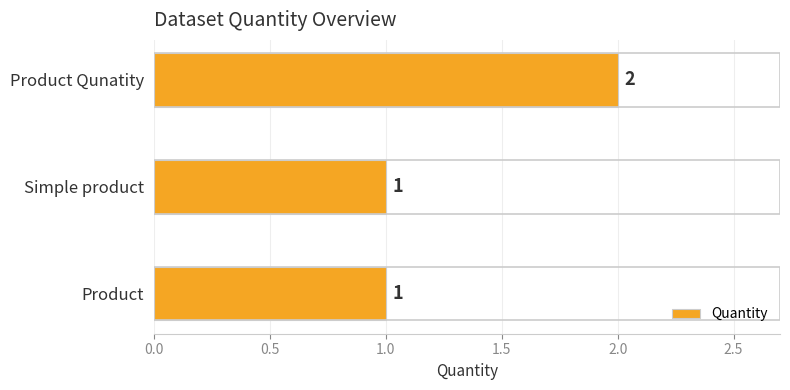

Count the values in the range 1 to 2.

3